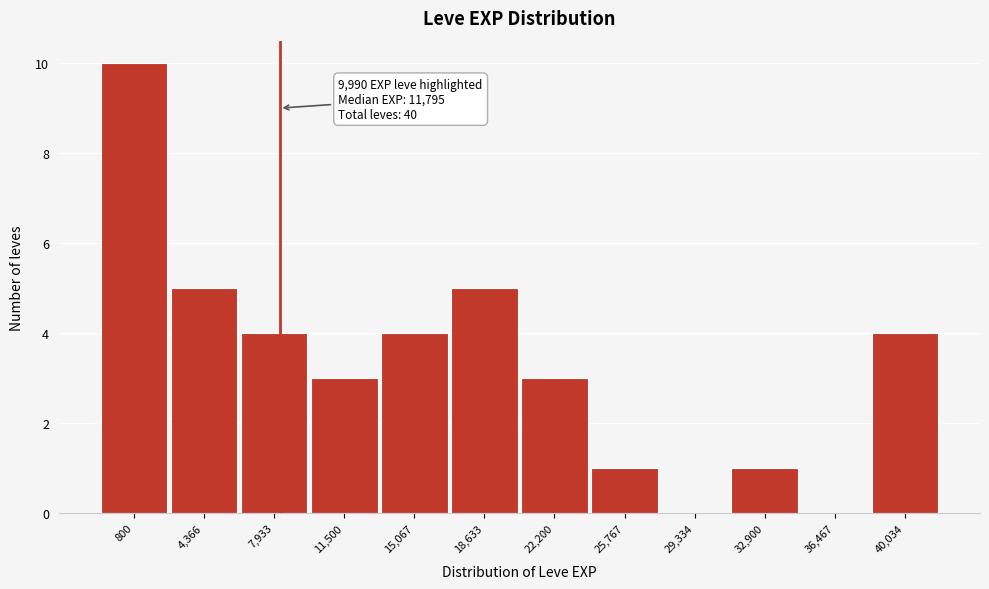

Reading left to right, extract all data points from this chart.

800=10	4,366=5	7,933=4	11,500=3	15,067=4	18,633=5	22,200=3	25,767=1	29,334=0	32,900=1	36,467=0	40,034=4